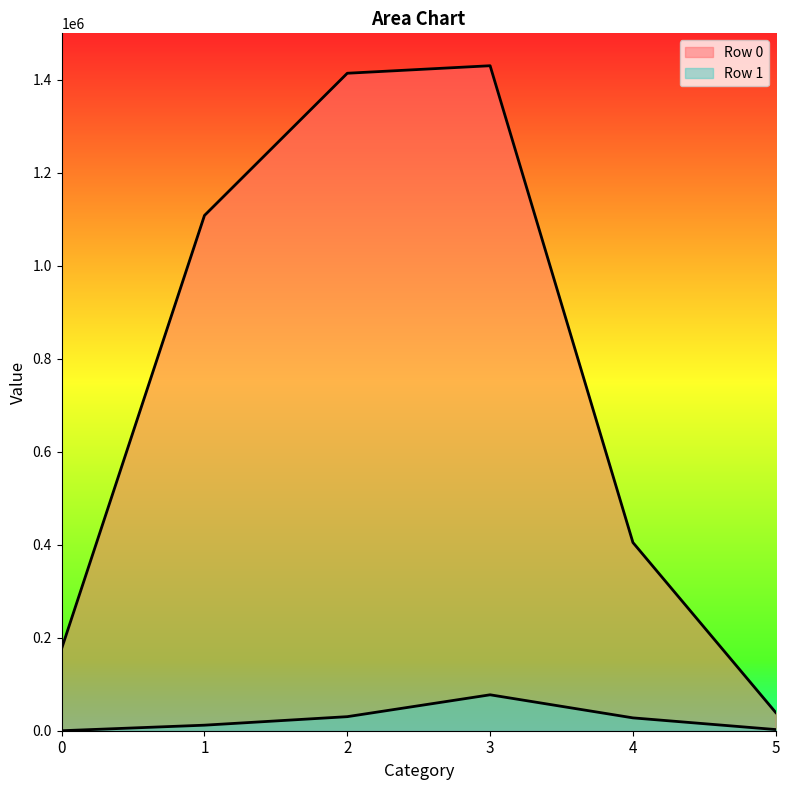

True or false: Row 1 has more than 0 points higher than both neighbors.

True